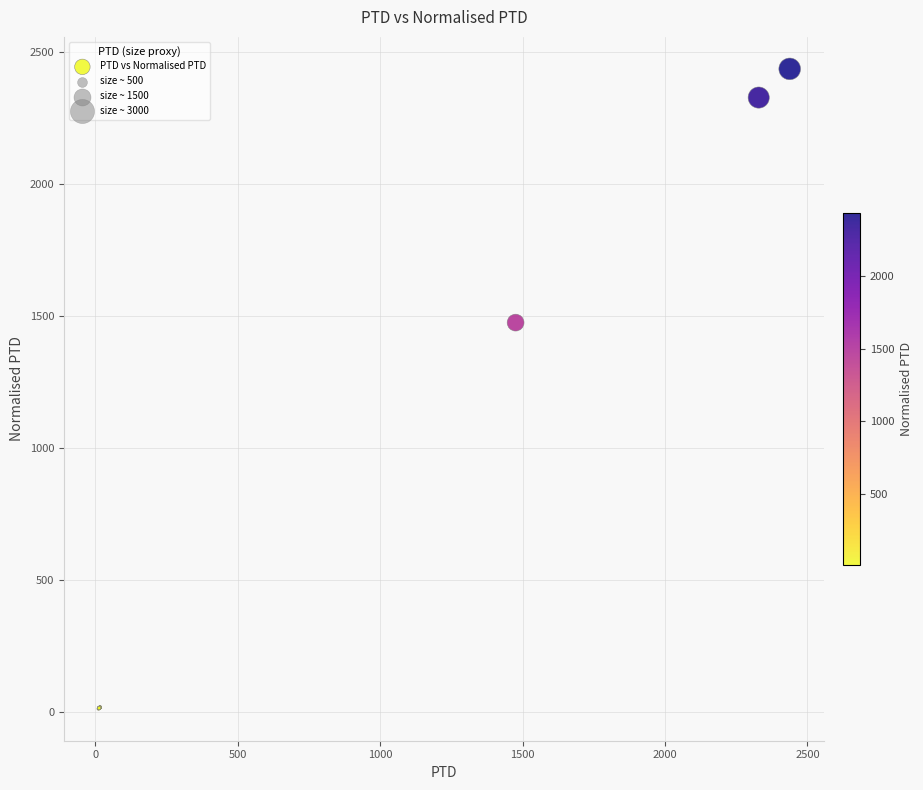

What Y value in the scatter plot is closest to 1224?

1475.2